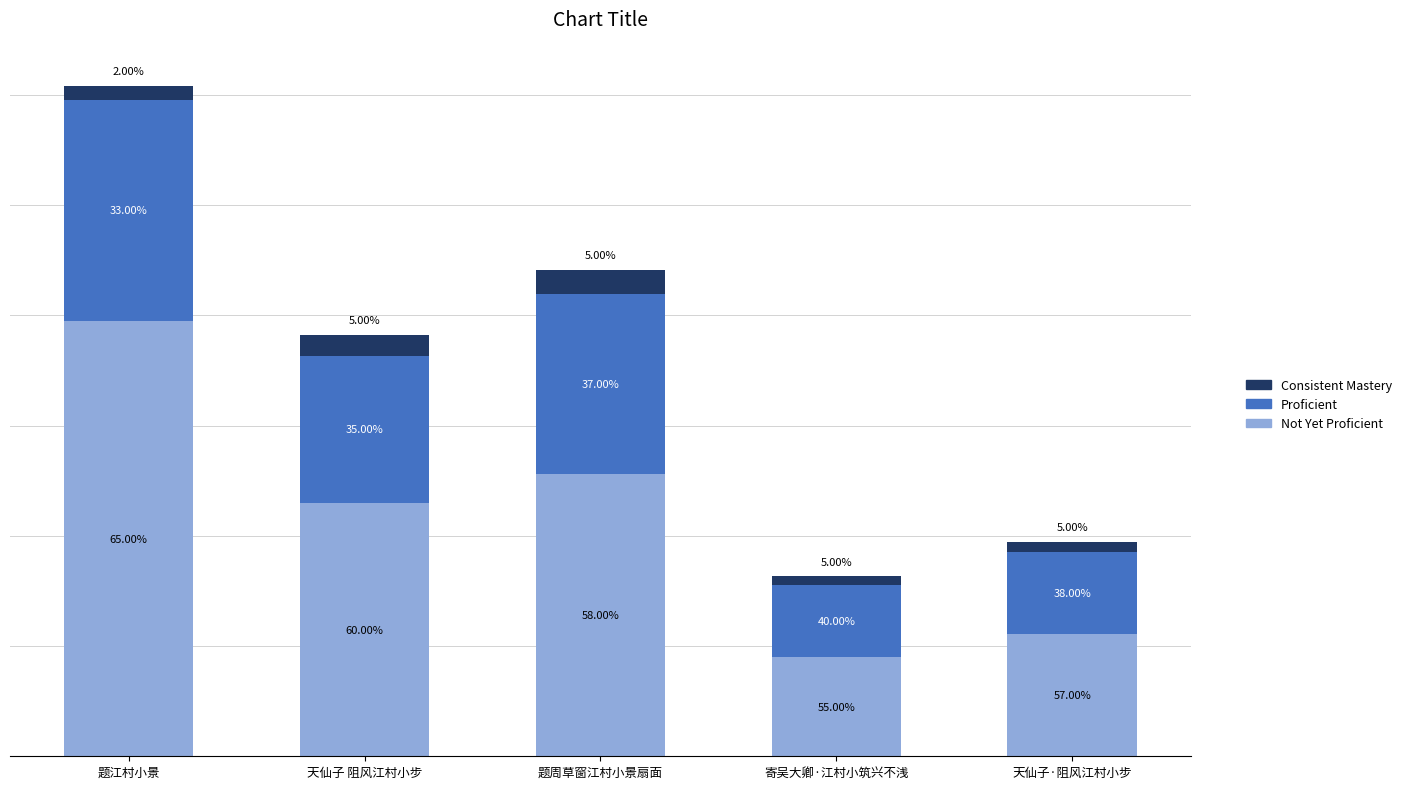

Is it true that Proficient equals 401073.8 at 题江村小景?

True